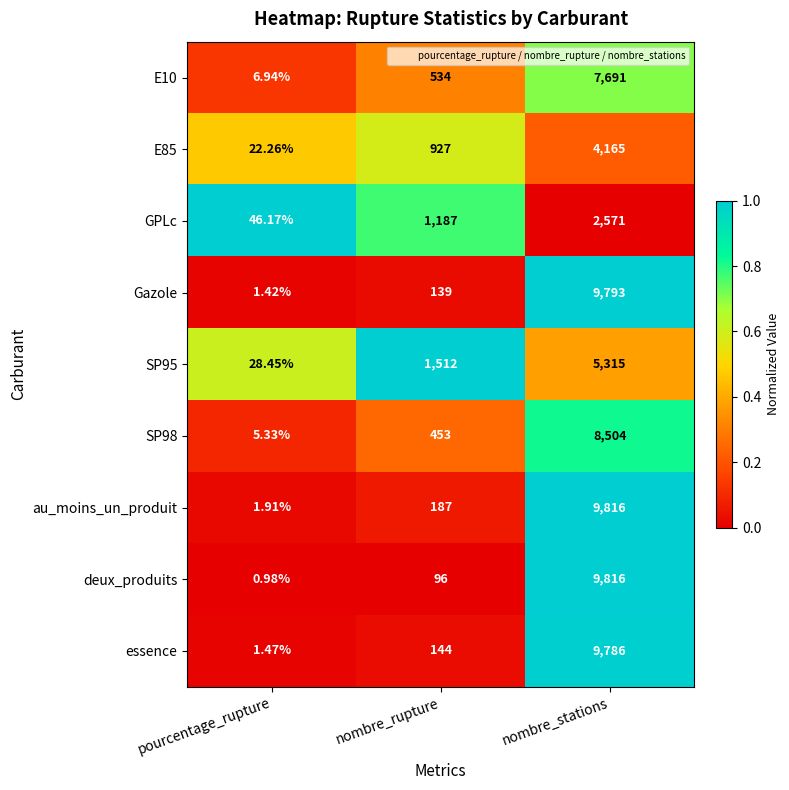

Which series has the largest total across all categories?

au_moins_un_produit